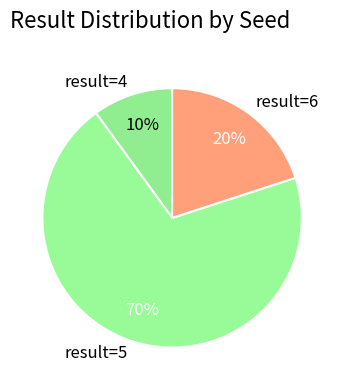

To the nearest percent, what is the difference between the largest and smallest slice percentages?

60%